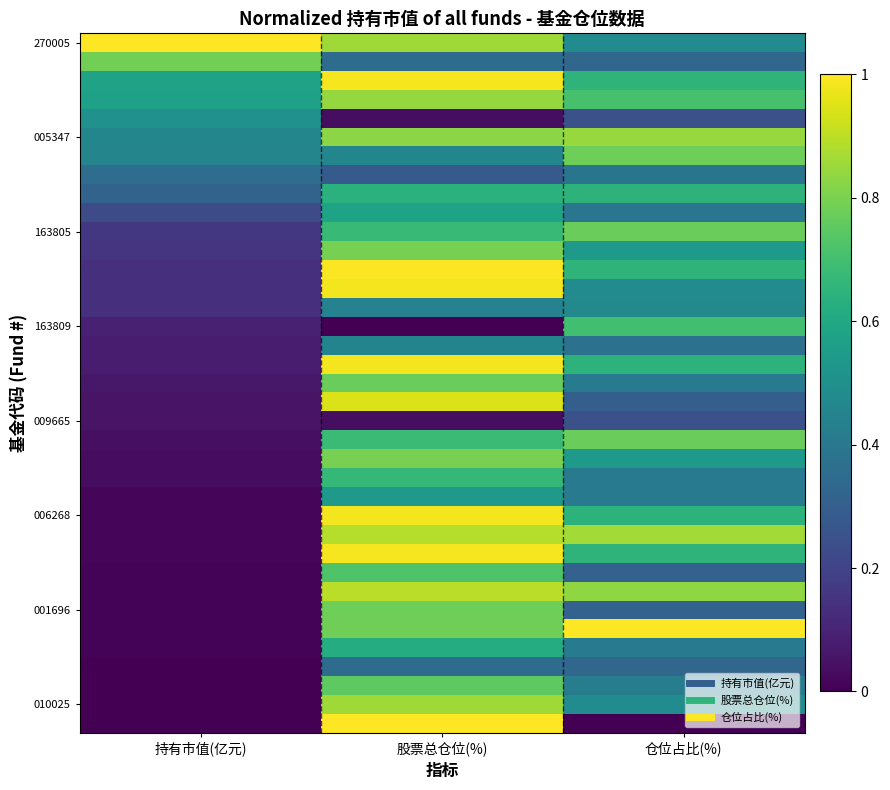

What is the total value across all series at 持有市值(亿元)?

6.6